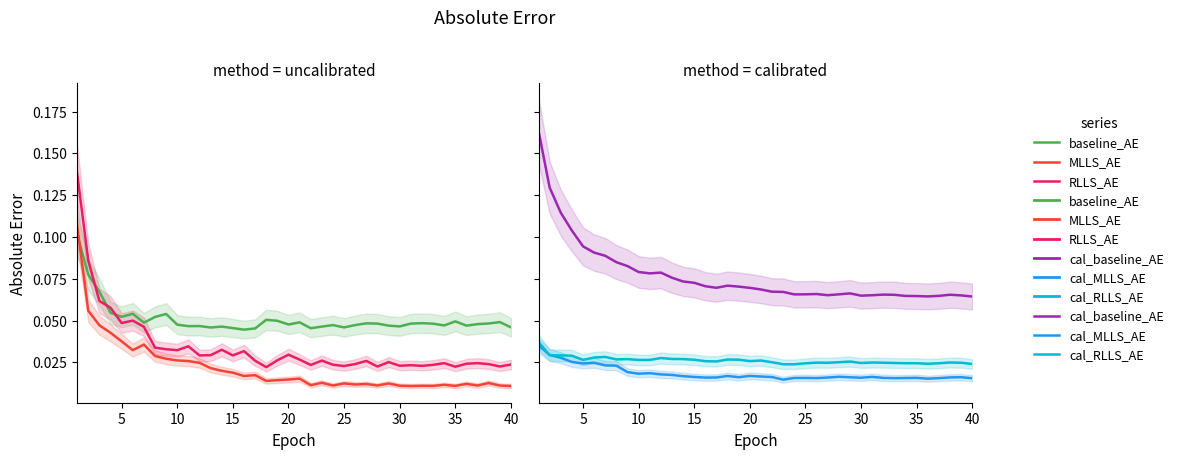

True or false: RLLS_AE and cal_MLLS_AE intersect in this chart.

False